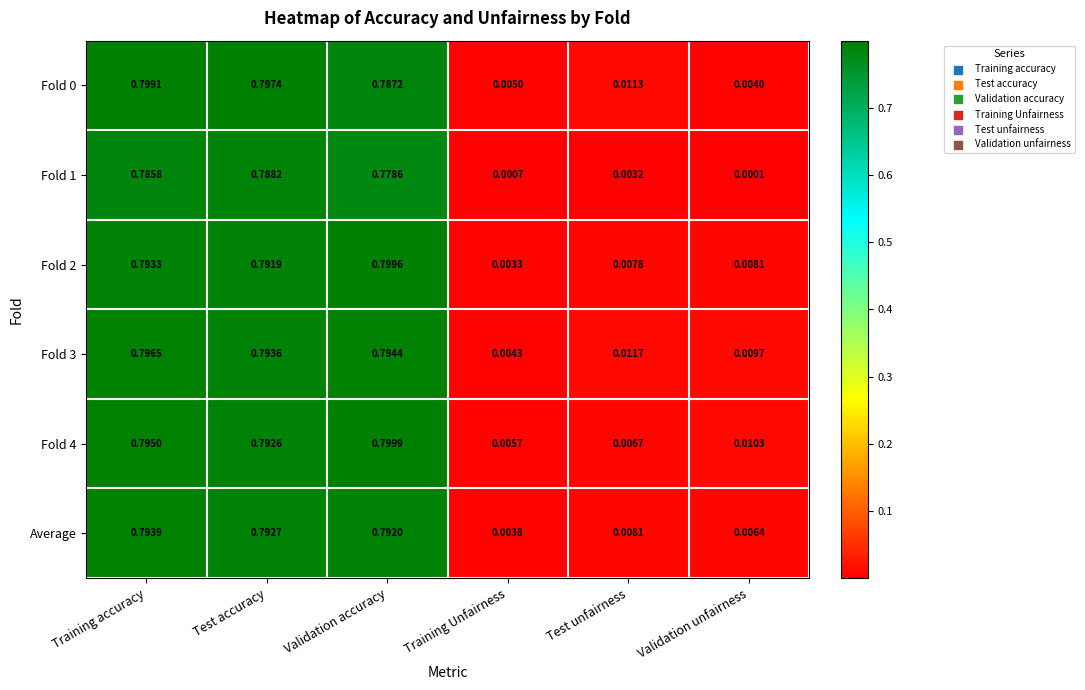

Which category has the highest value in the Fold 2 series?

Validation accuracy